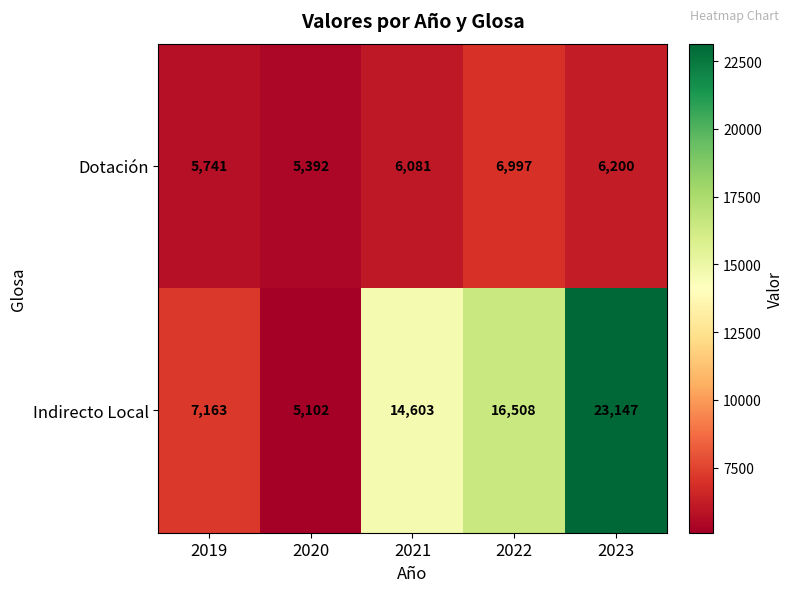

Reading left to right, what are all the values shown in this chart?

Dotación: 5741	5392	6081	6997	6200
Indirecto Local: 7163	5102	14603	16508	23147